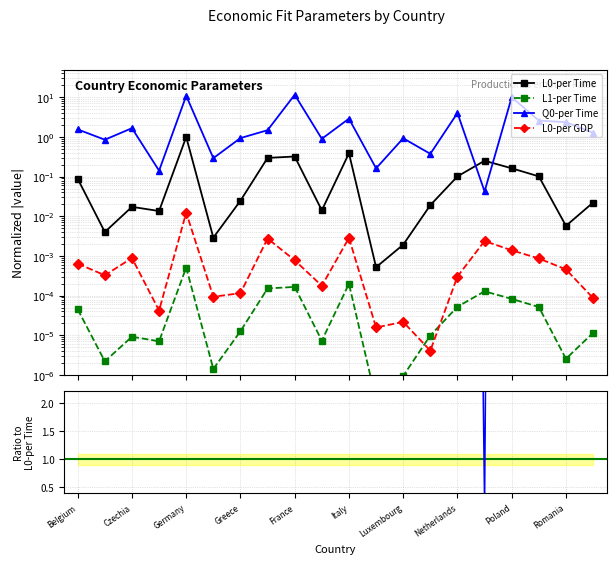

Rank the series by their maximum value, from lowest to highest.

L1-per Time, L0-per GDP, L0-per Time, Q0-per Time